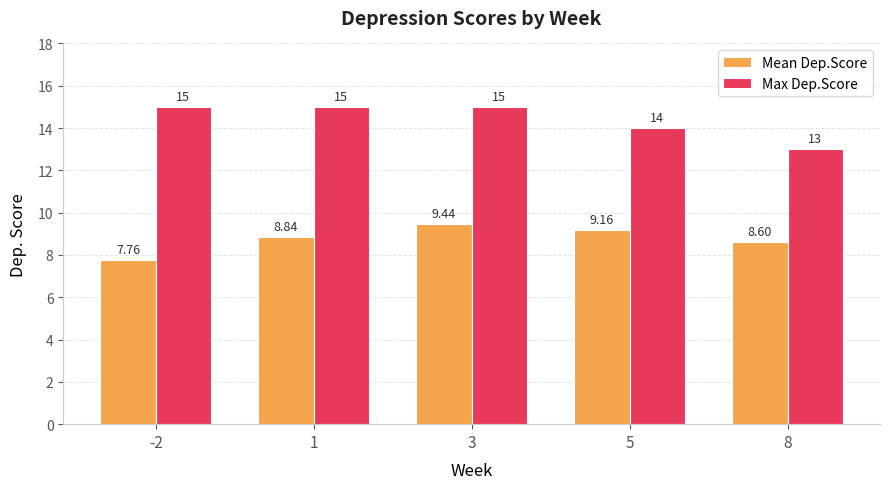

Which series has the largest range (max minus min)?

Max Dep.Score